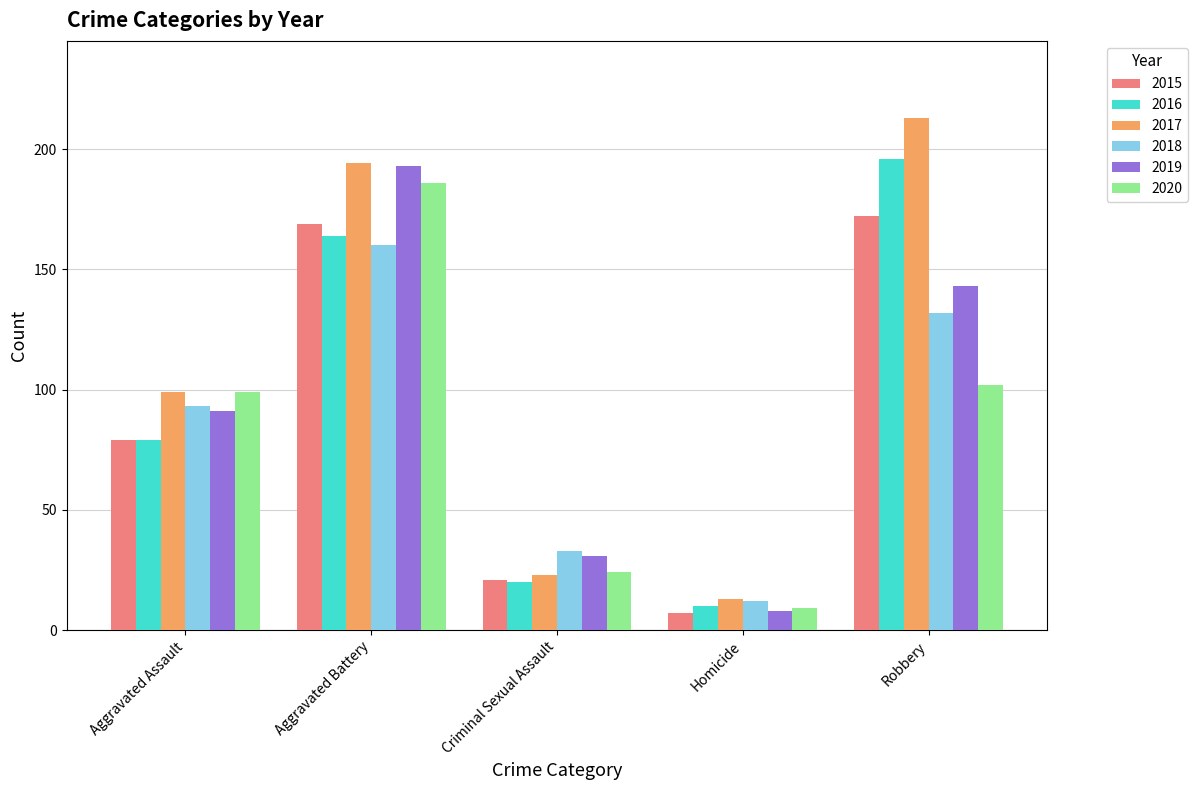

The value of 2015 at Aggravated Assault is 79. True or false?

True